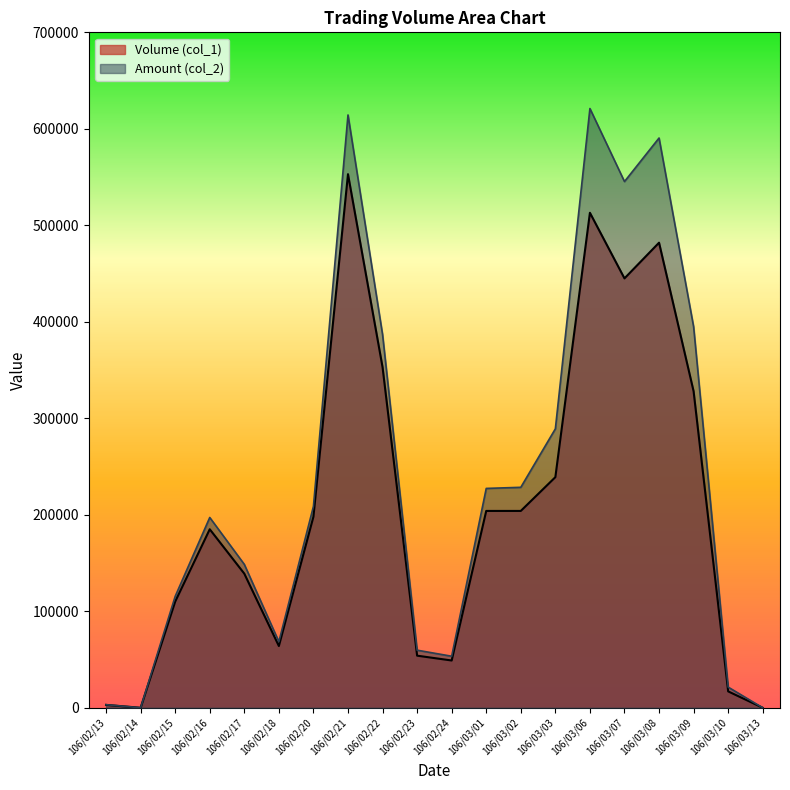

List the labels in order of Volume (col_1) value, smallest first.

106/02/14, 106/03/13, 106/02/13, 106/03/10, 106/02/24, 106/02/23, 106/02/18, 106/02/15, 106/02/17, 106/02/16, 106/02/20, 106/03/01, 106/03/02, 106/03/03, 106/03/09, 106/02/22, 106/03/07, 106/03/08, 106/03/06, 106/02/21